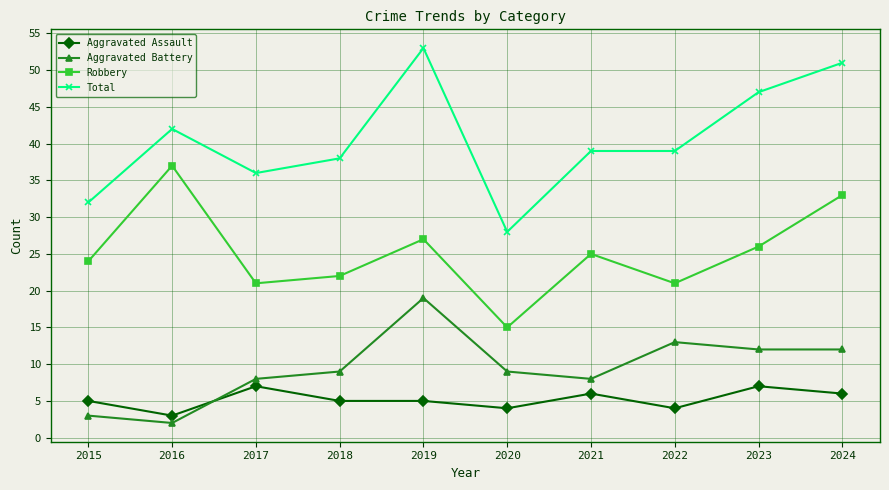

Where does the Robbery series first go above 25?

2016